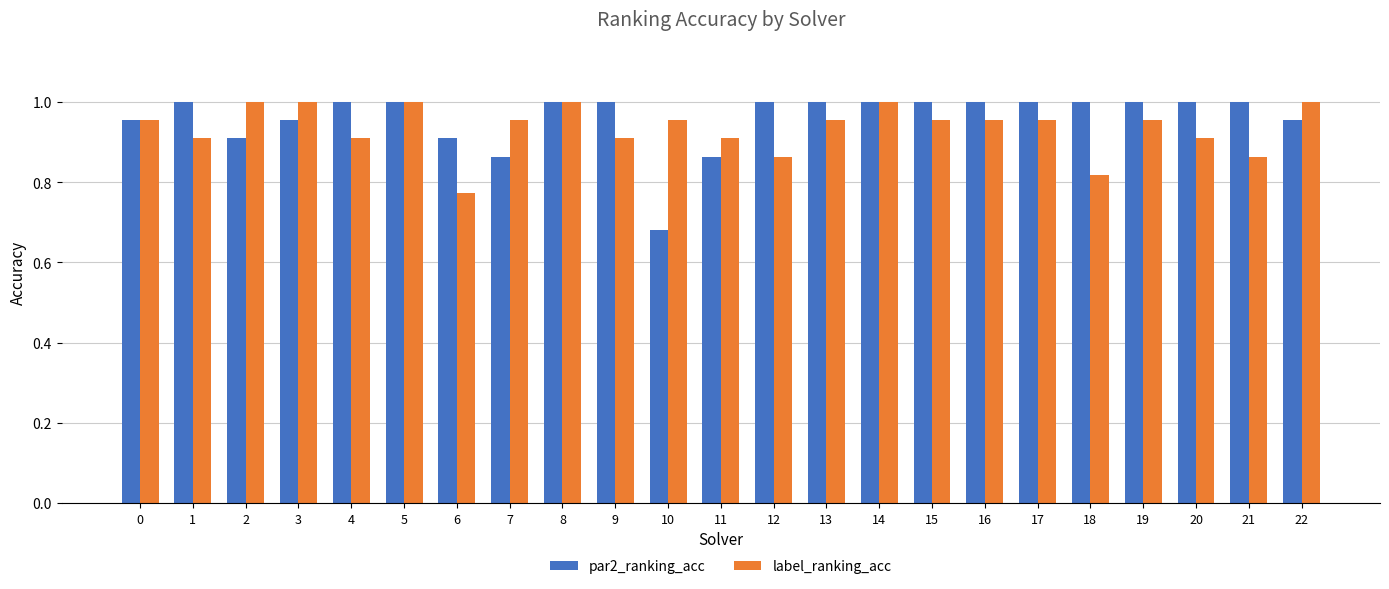

Which category has the lowest value across all series?

10